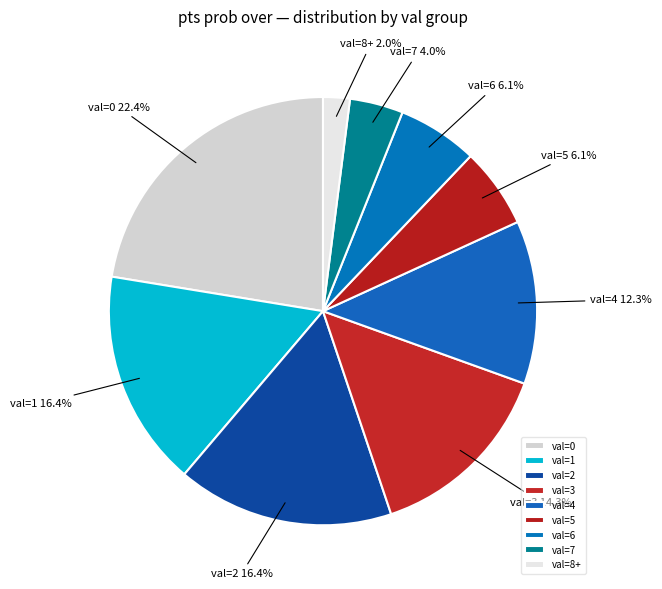

The val=5 slice represents 6% of the pie. True or false?

True